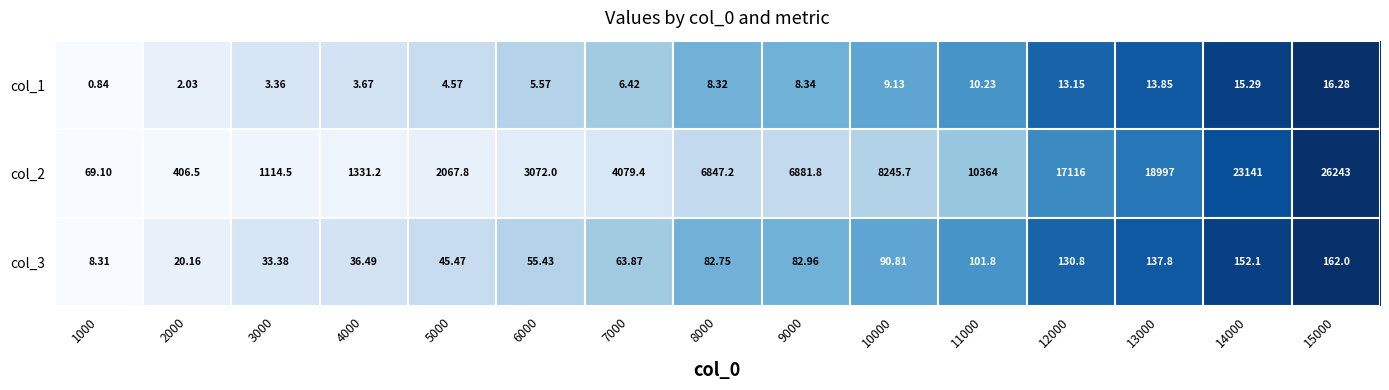

Is the value of col_3 at 14000 greater than the value of col_1 at 14000?

Yes